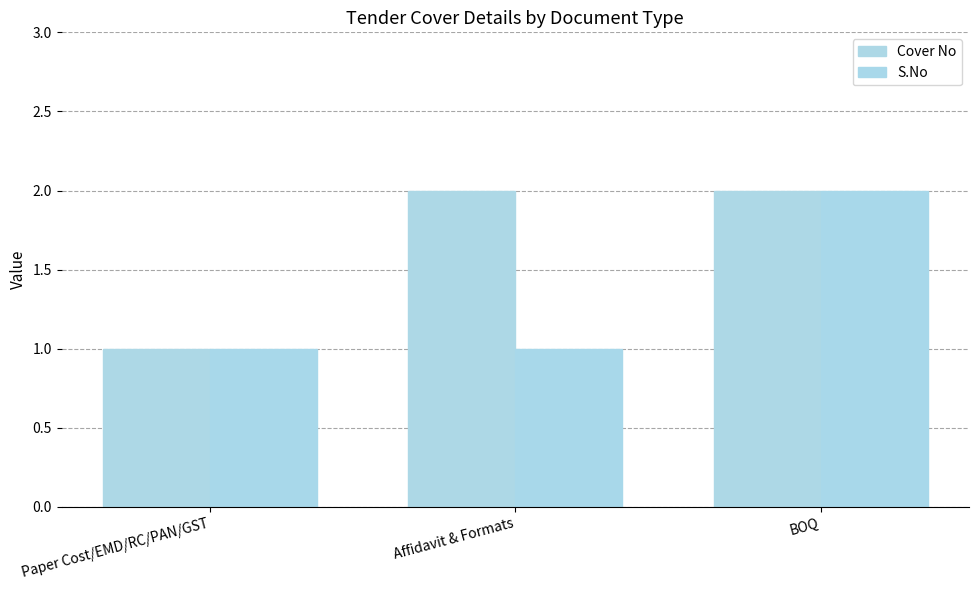

The Cover No series shows 2 at BOQ. True or false?

True